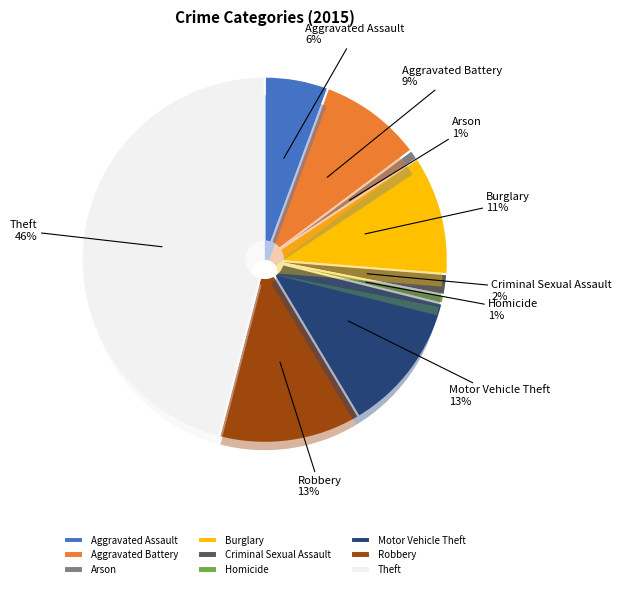

Is it true that Robbery is 13% of the pie?

True